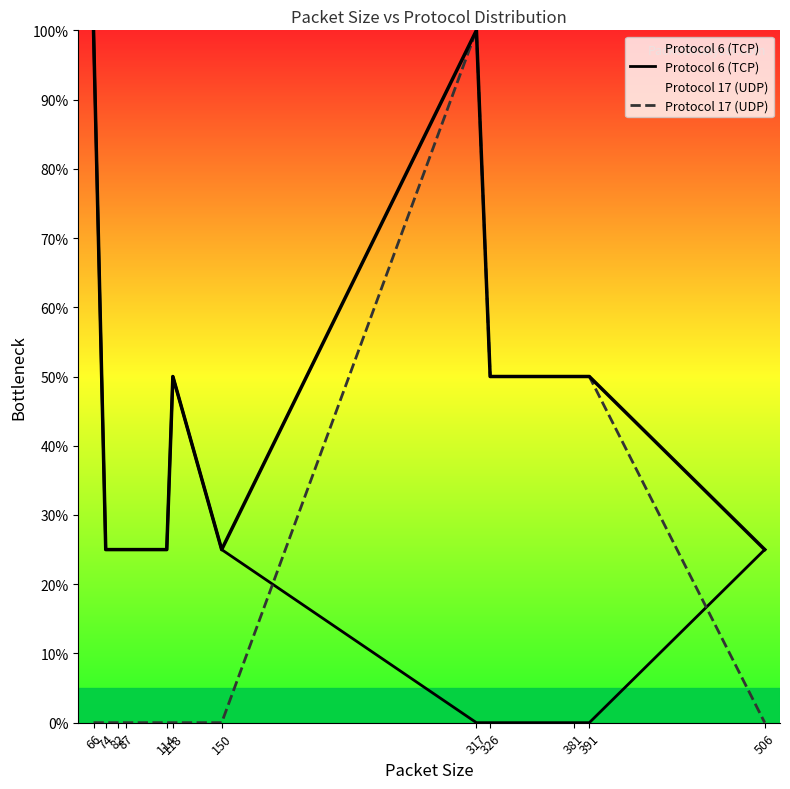

What is the value of the Protocol 6 (TCP) point at the 2nd from the left?

25